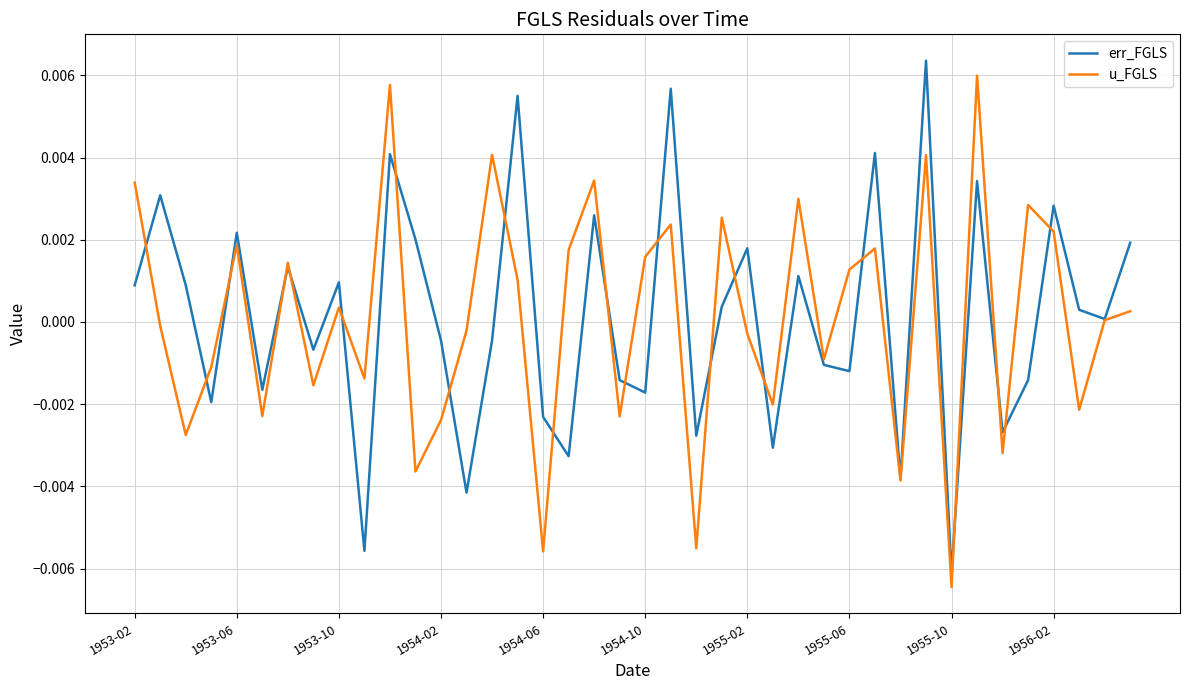

Does the chart display data point markers on the line(s)?

No